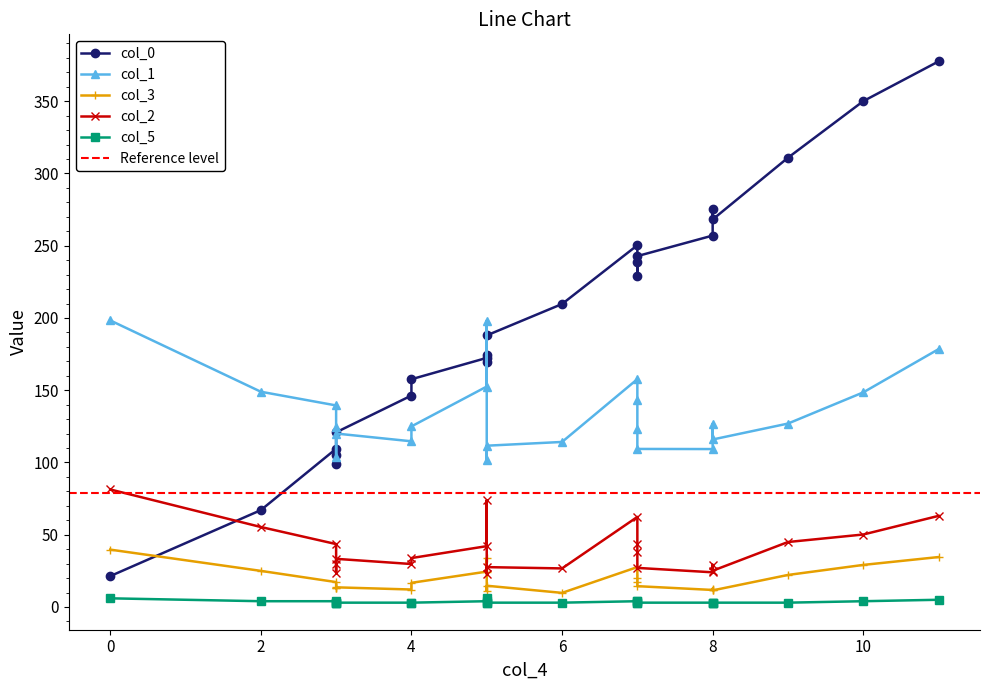

Does the chart have visible grid lines?

No